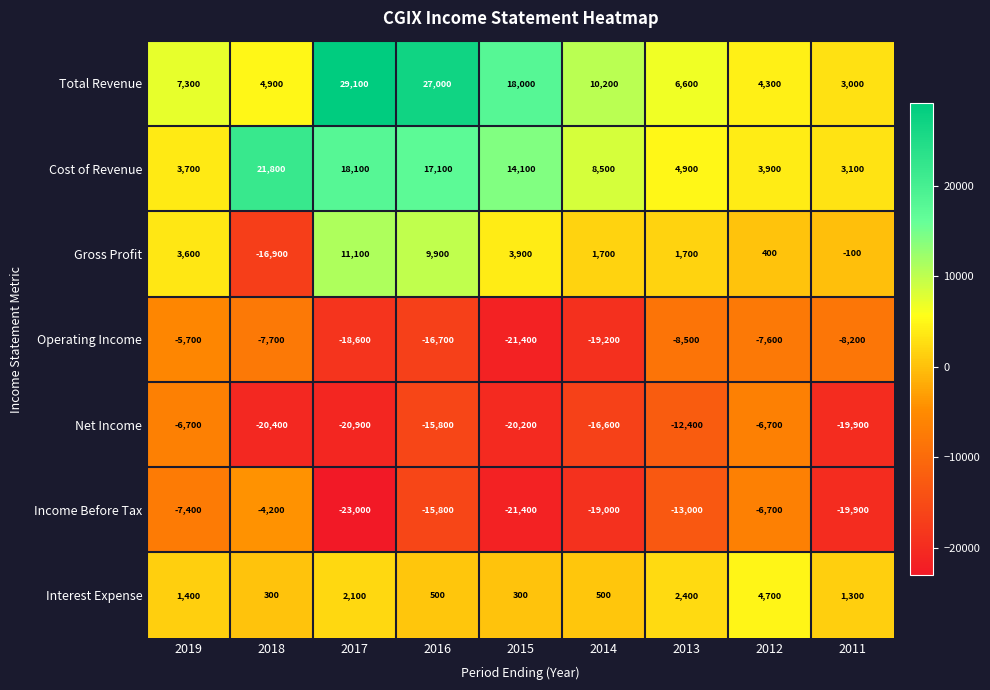

What is the difference between the highest and lowest values at 2015?

39400